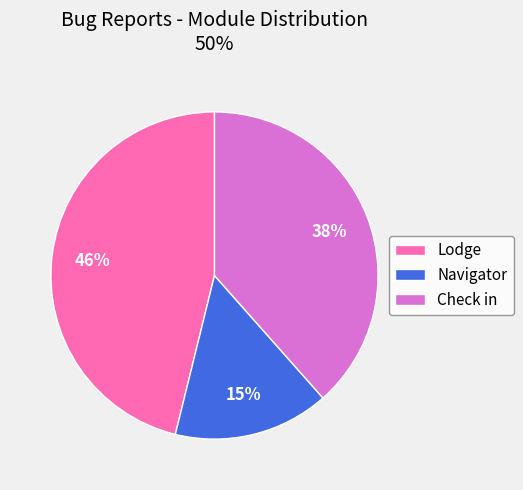

Rank the categories by value from lowest to highest.

Navigator, Check in, Lodge